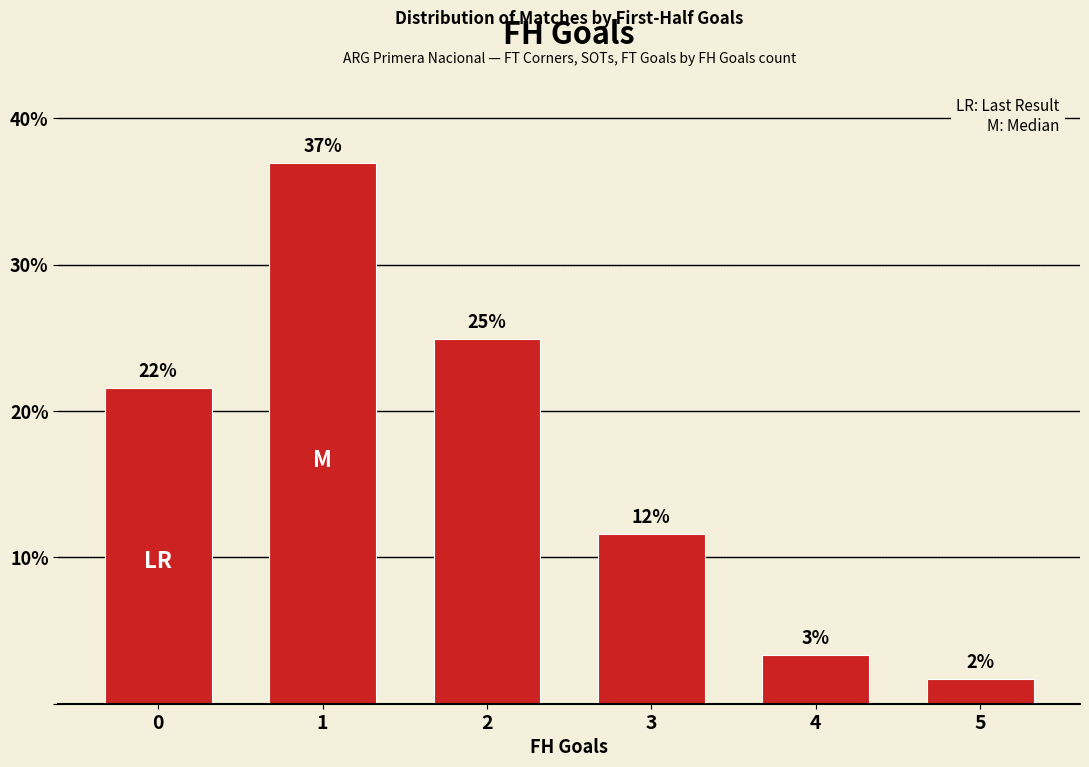

Does the chart contain any negative values?

No